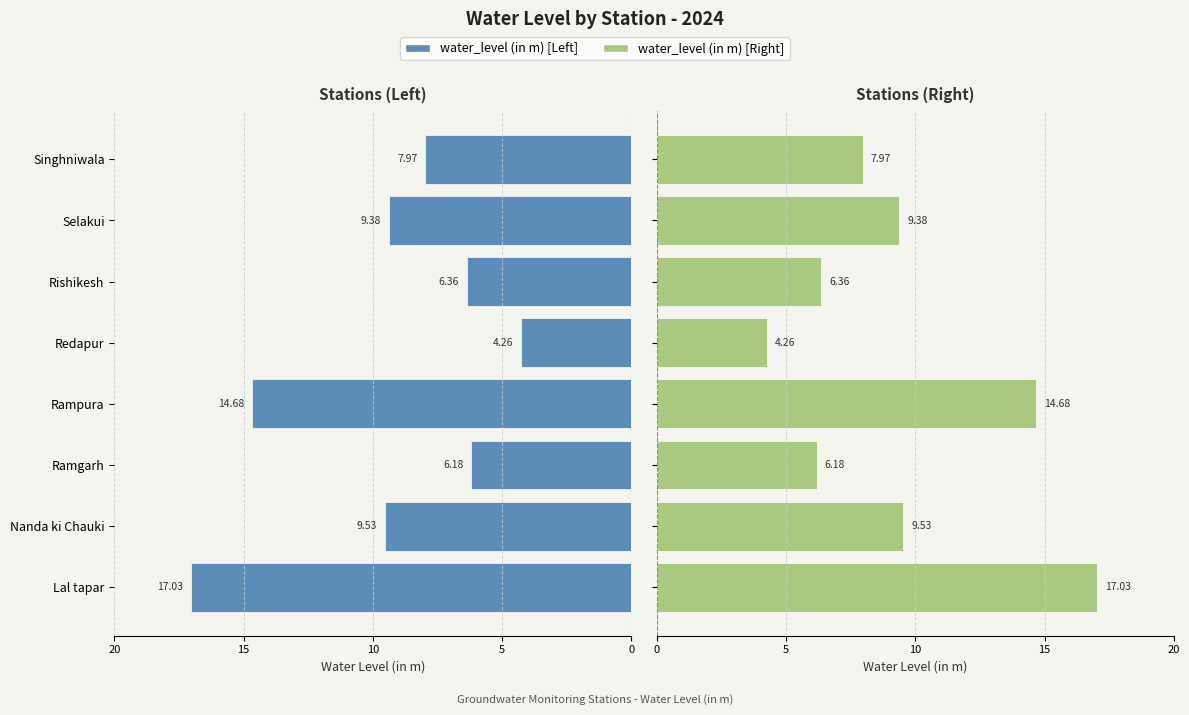

Between Lal tapar and Ramgarh, which is larger?

Ramgarh